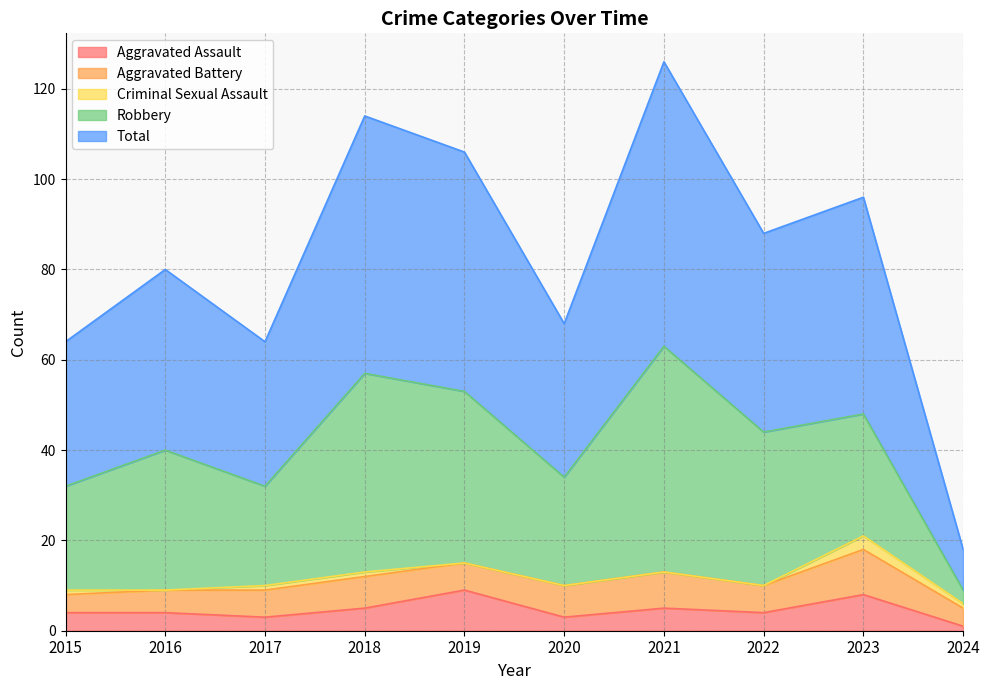

The value of Robbery at 2019 is 59. True or false?

False